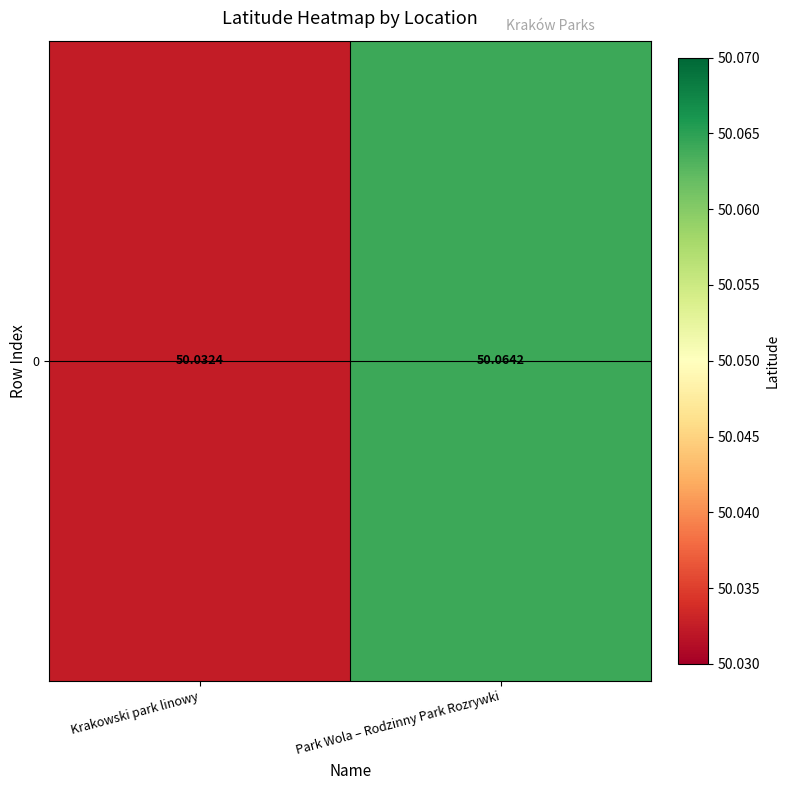

What is the greatest value displayed?

50.1